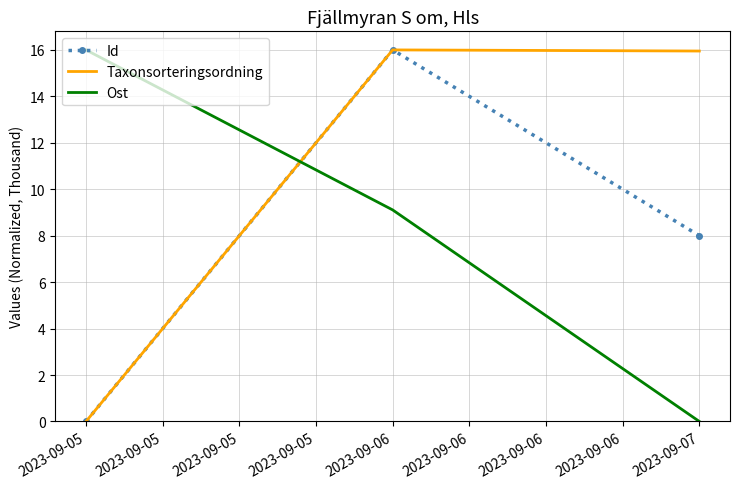

What is the maximum value for Id?

16.0